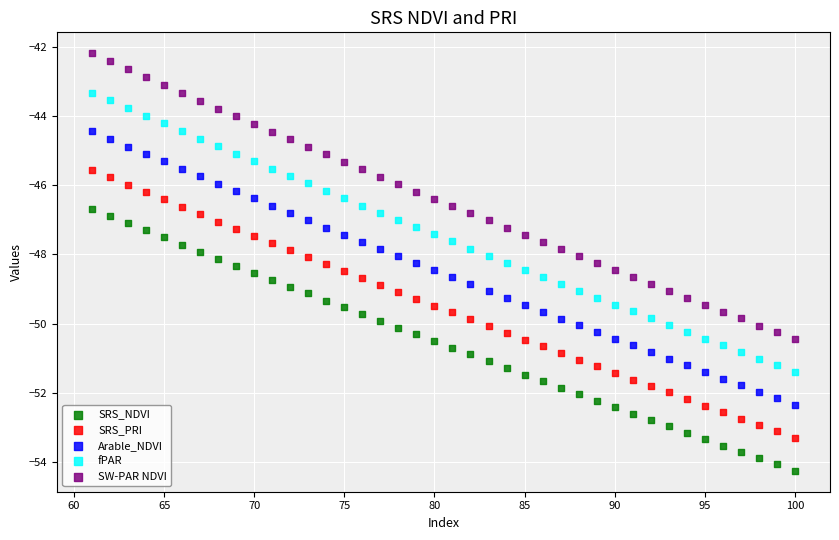

Which series has the largest Y range (max minus min)?

SW-PAR NDVI